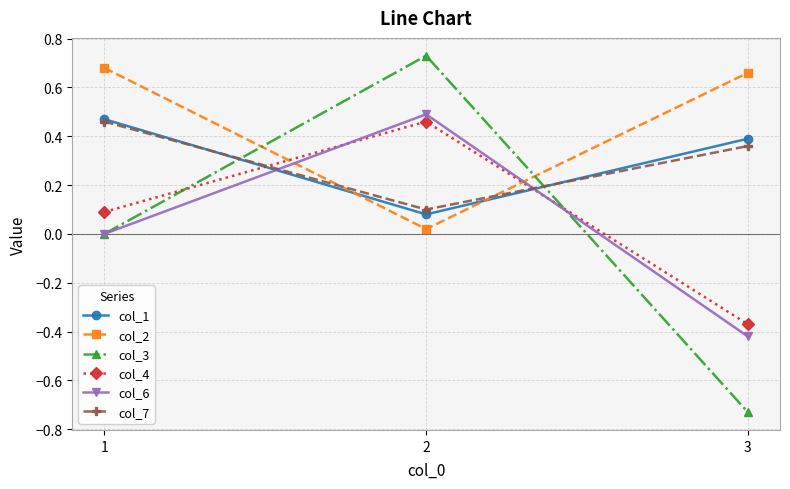

Which series has the widest spread of values?

col_3